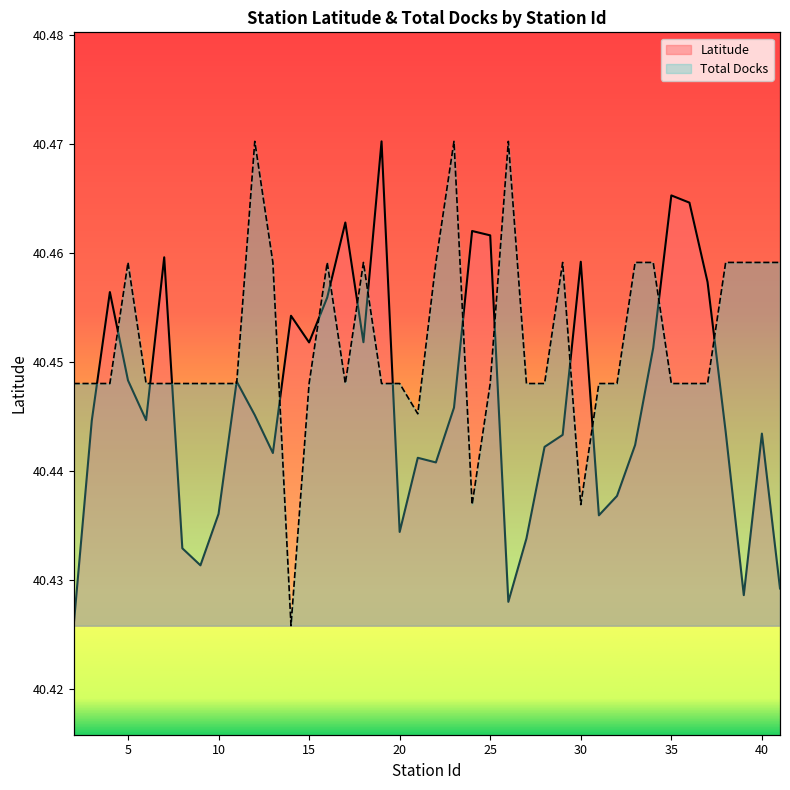

What is the value of the Latitude point at the 27th from the left?

40.4